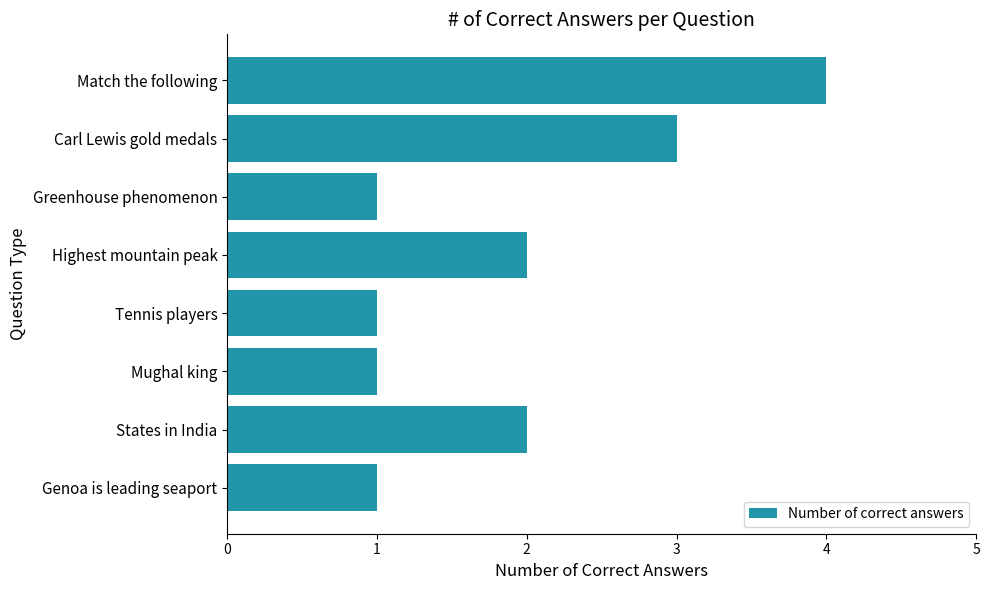

Between States in India and Match the following, which is larger?

Match the following